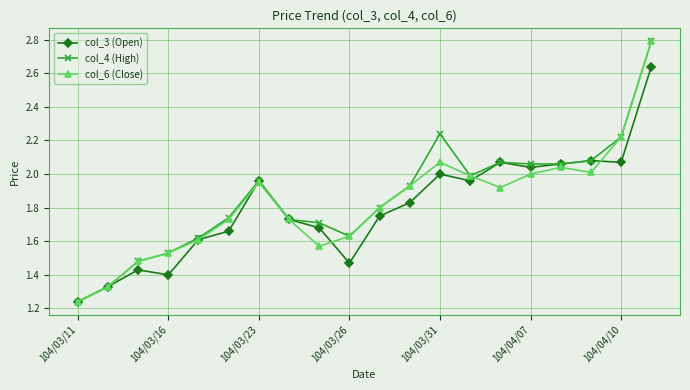

True or false: col_6 (Close) has more than 0 points higher than both neighbors.

True